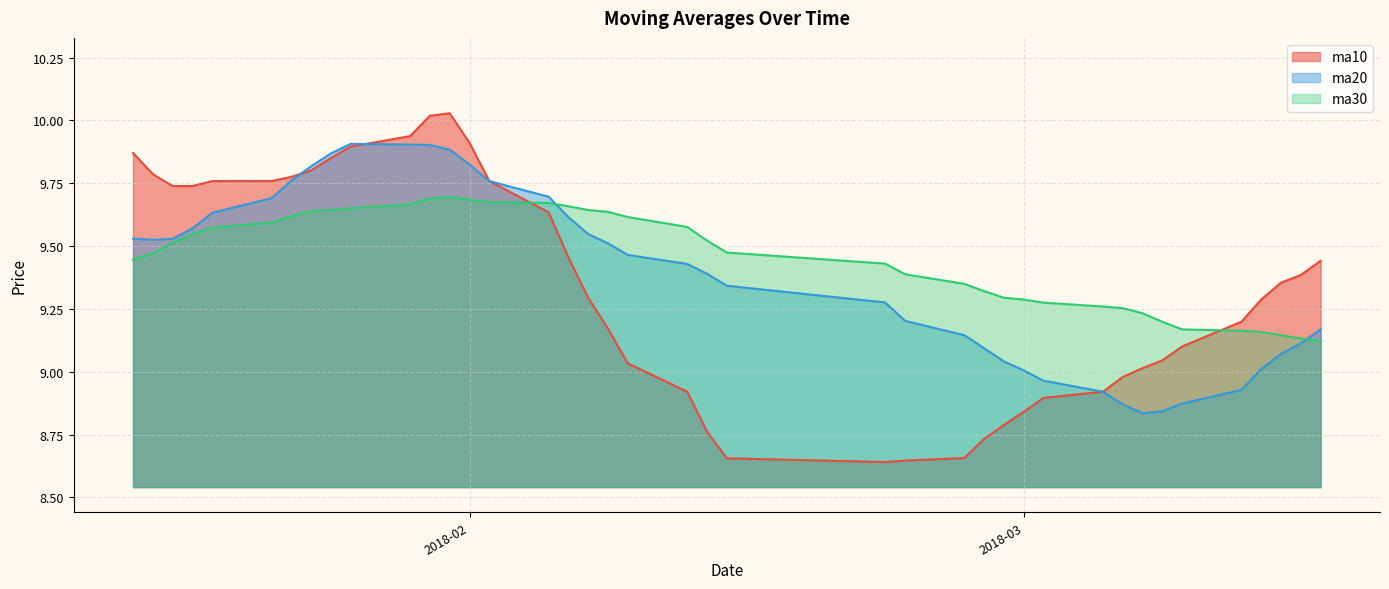

Does the chart display data point markers on the line(s)?

No